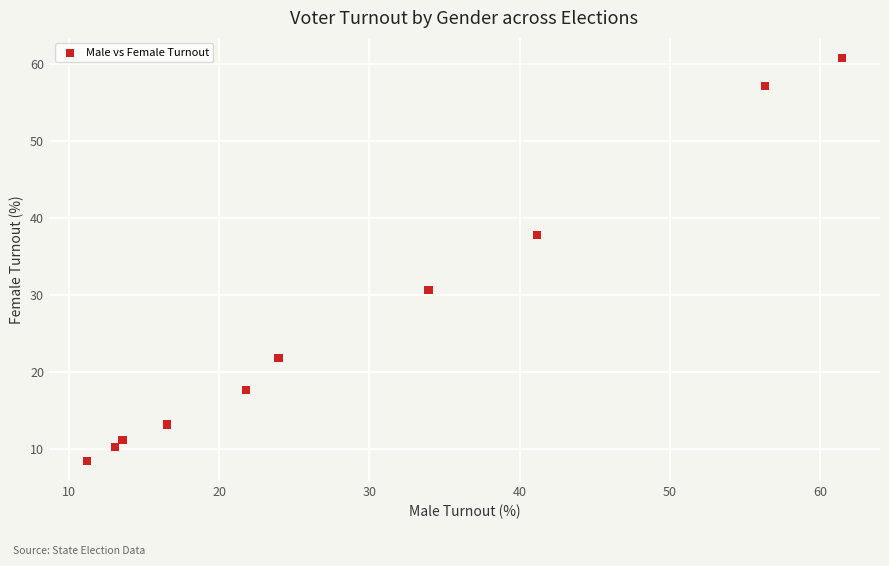

What is the average X value?

29.3